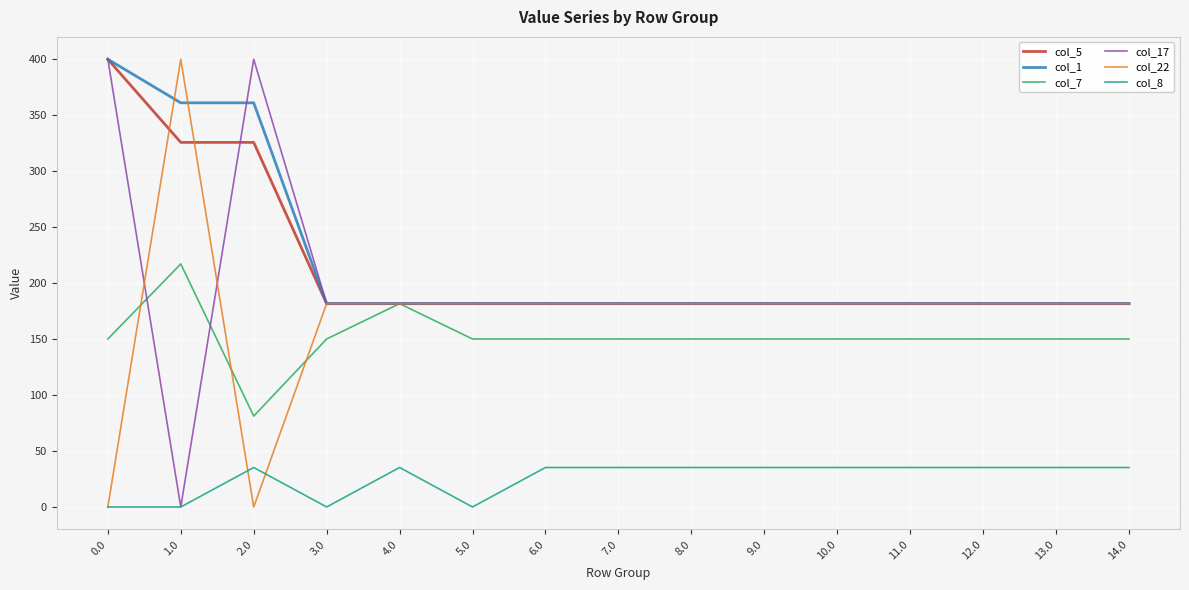

At which label does col_8 first exceed 35?

2.0